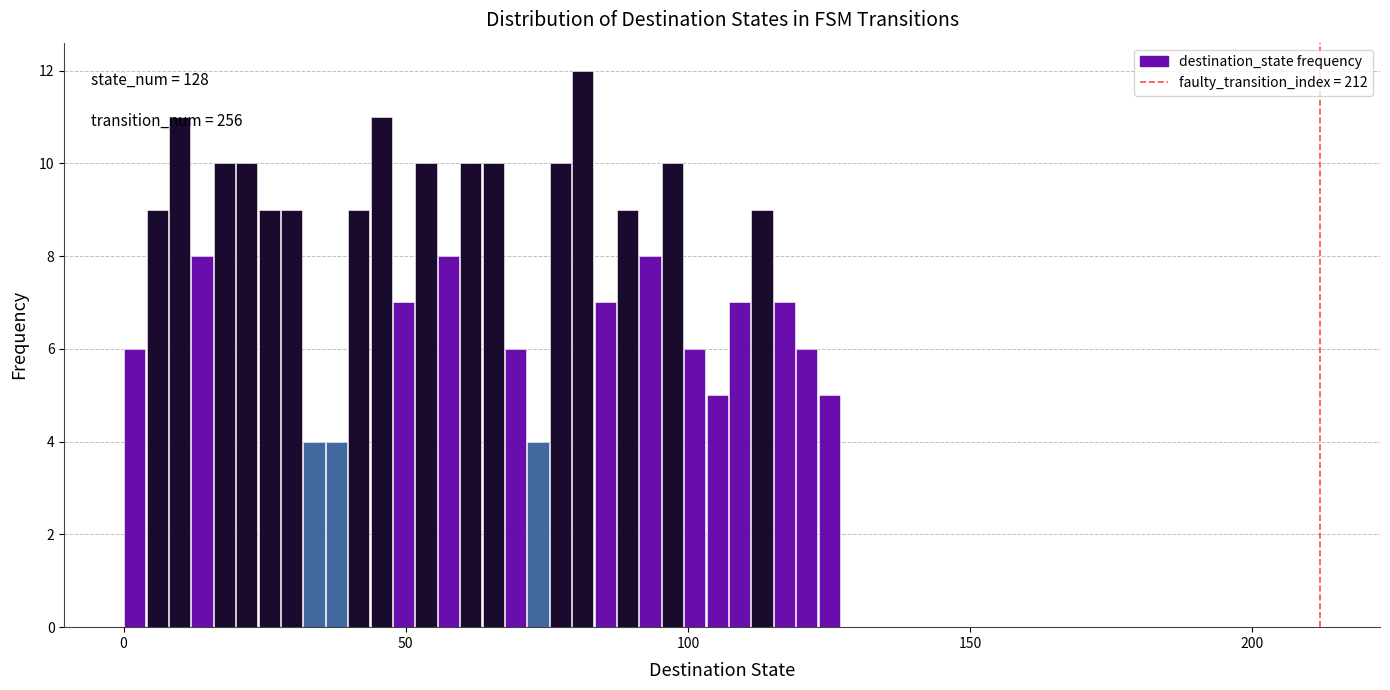

Read against the x-axis, roughly where is the centre of the tallest bar?

80